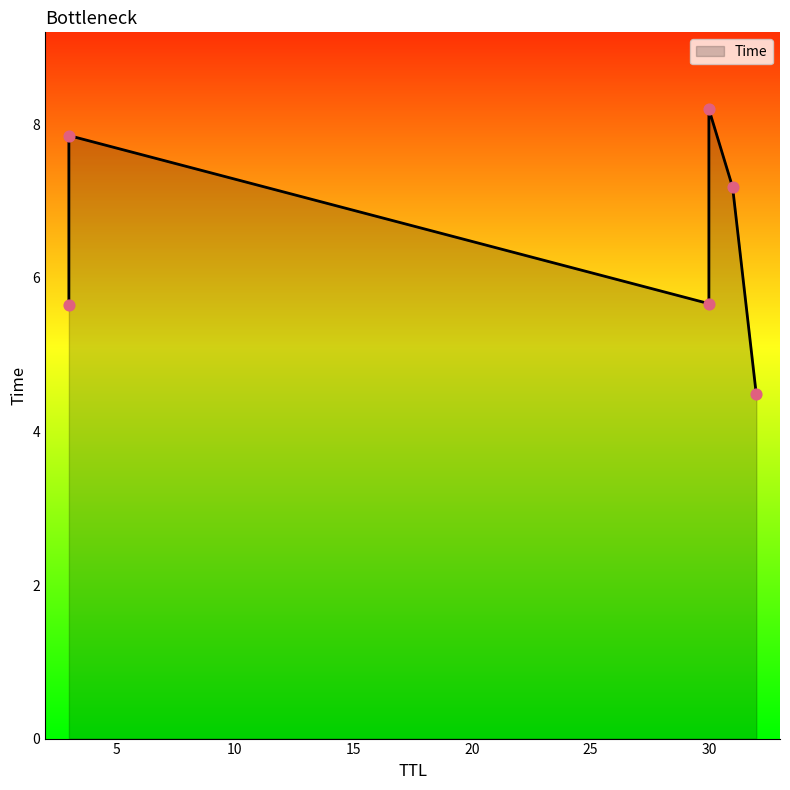

What is the ratio of the value at 30 to the value at 31?

0.8